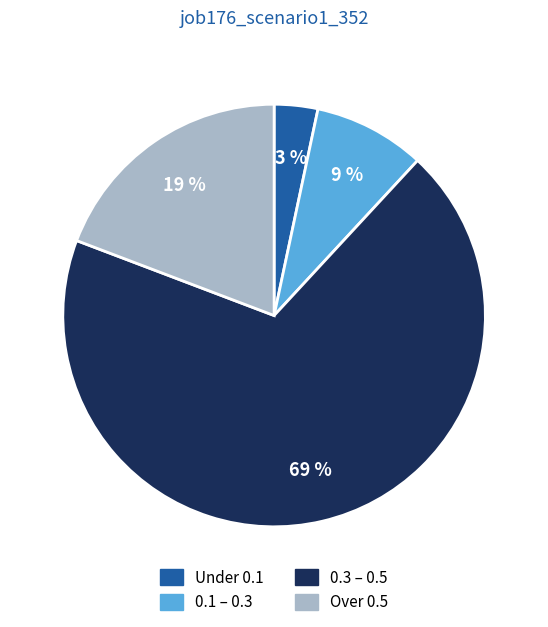

What is the majority slice?

0.3 – 0.5